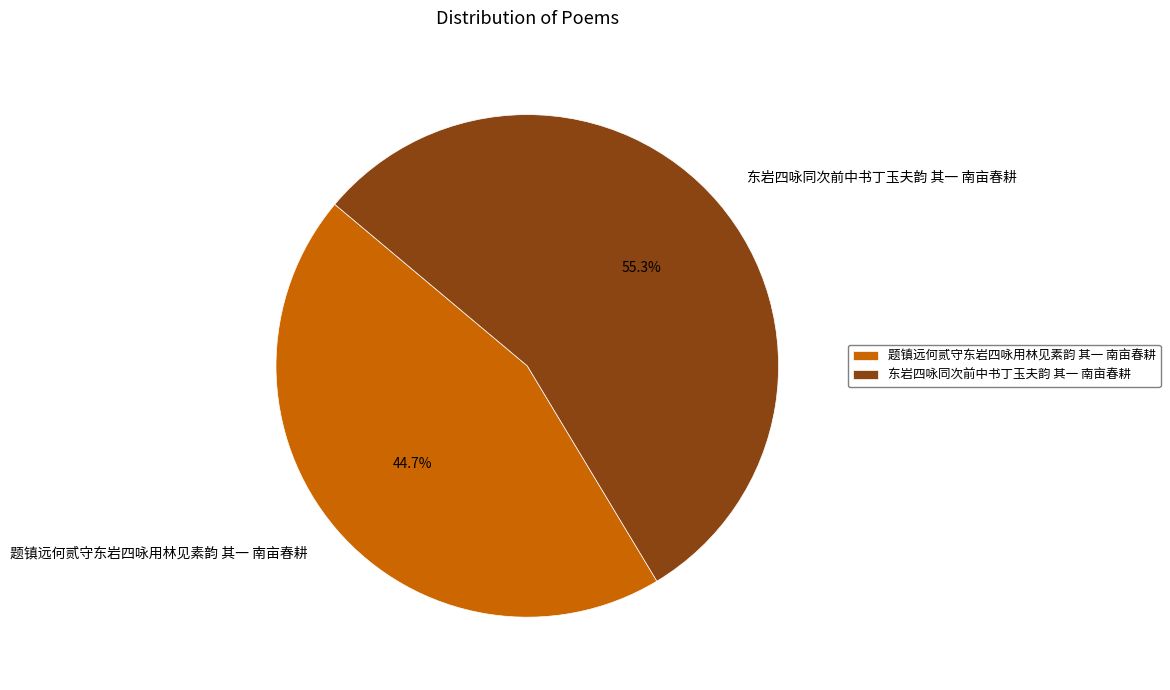

What is the largest slice in the pie chart?

东岩四咏同次前中书丁玉夫韵 其一 南亩春耕